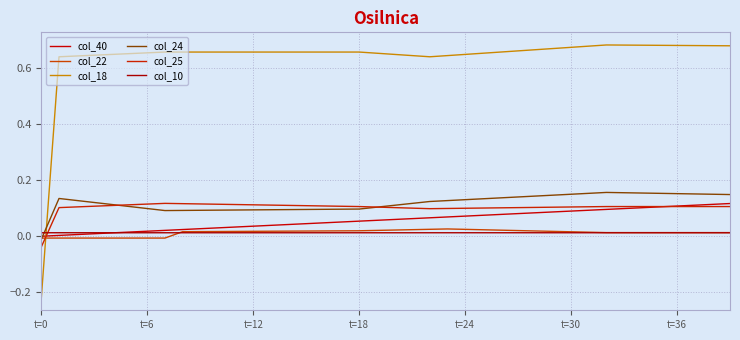

At which category is the sum across all series the highest?

39